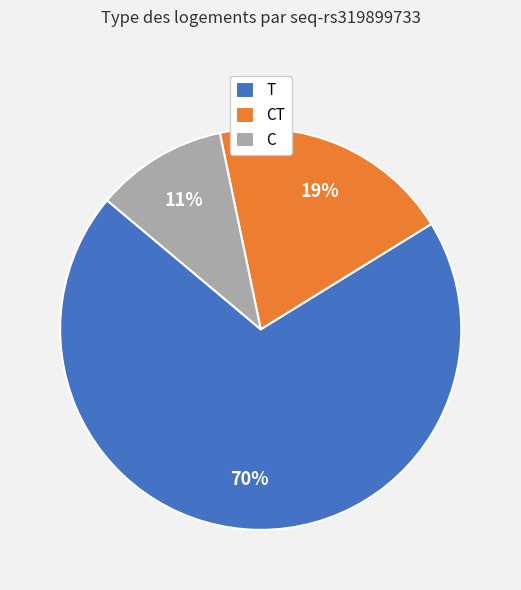

To the nearest percent, what portion does C represent?

11%